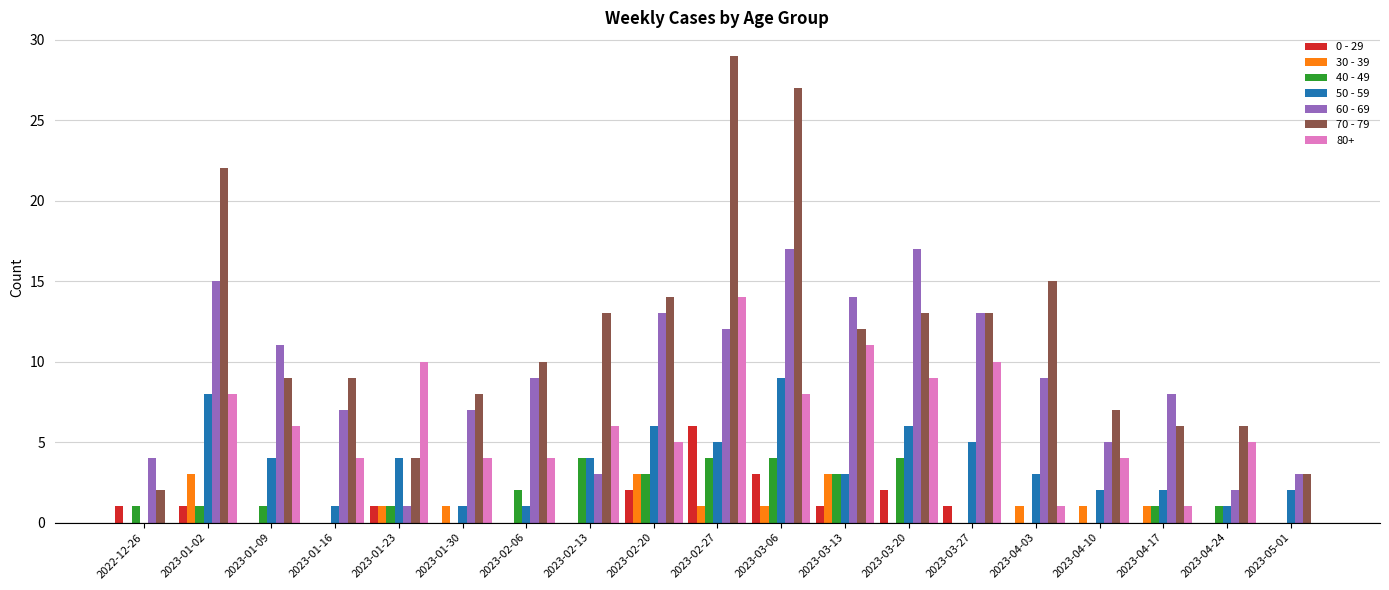

What is the sum of all 70 - 79 values?

222